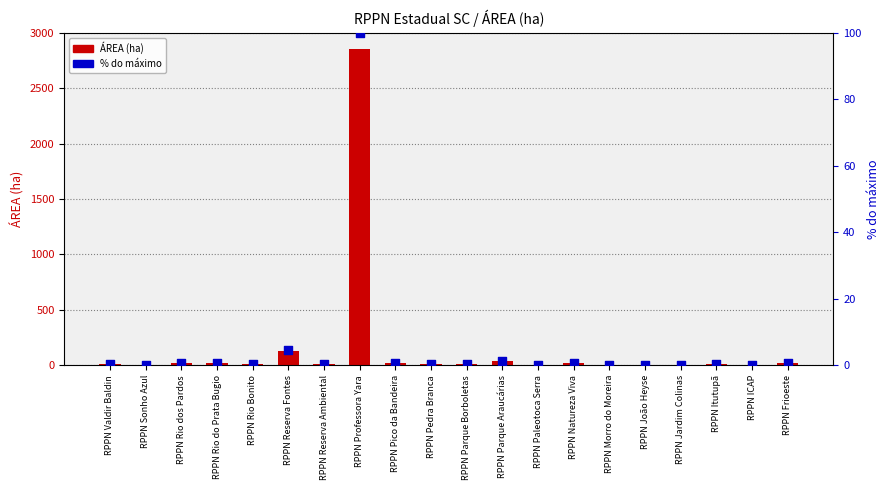

What are all the series names shown in the legend?

ÁREA (ha), % do máximo